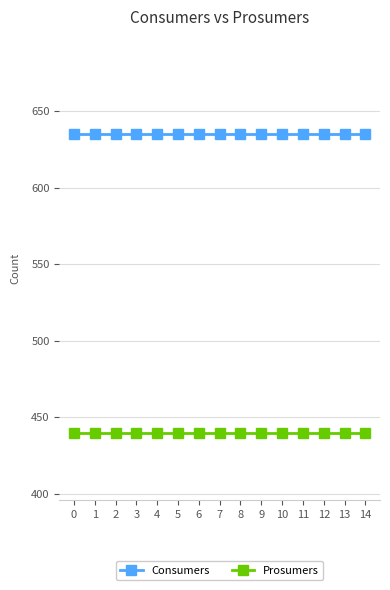

What is the value of the Prosumers point at the 2nd from the left?

440